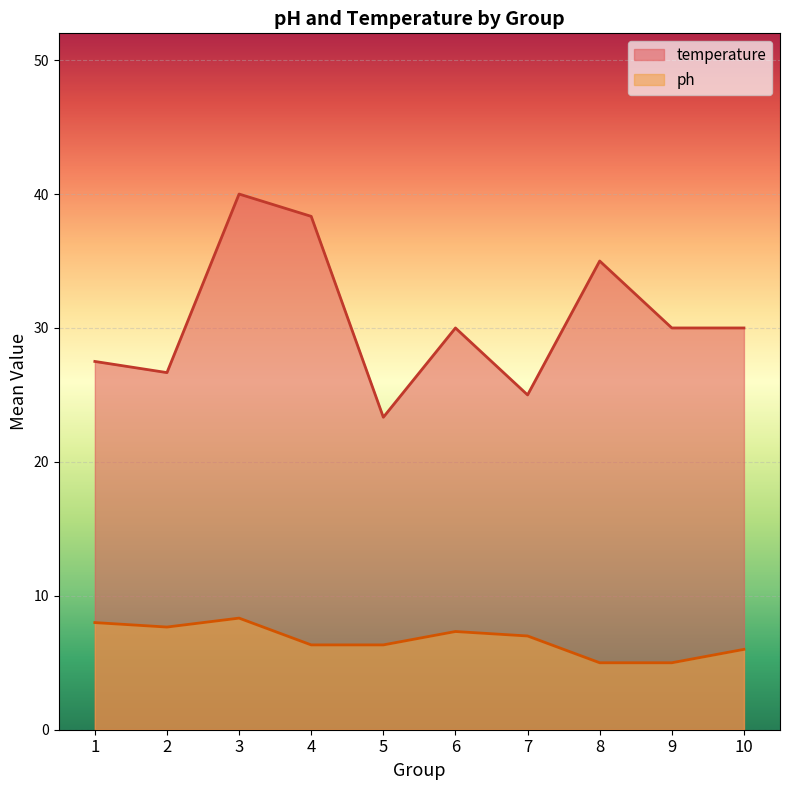

In temperature, how many points are higher than both neighbors (excluding endpoints)?

3